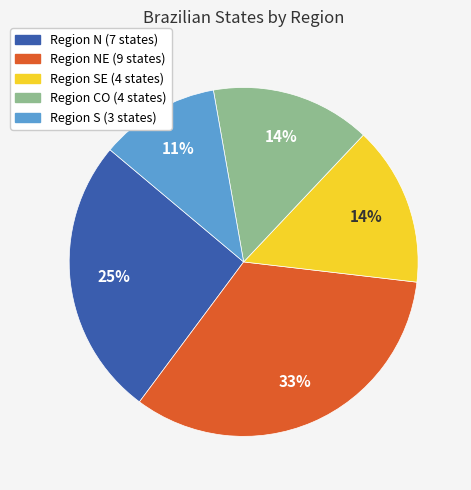

Does NE represent more than half of the total?

No